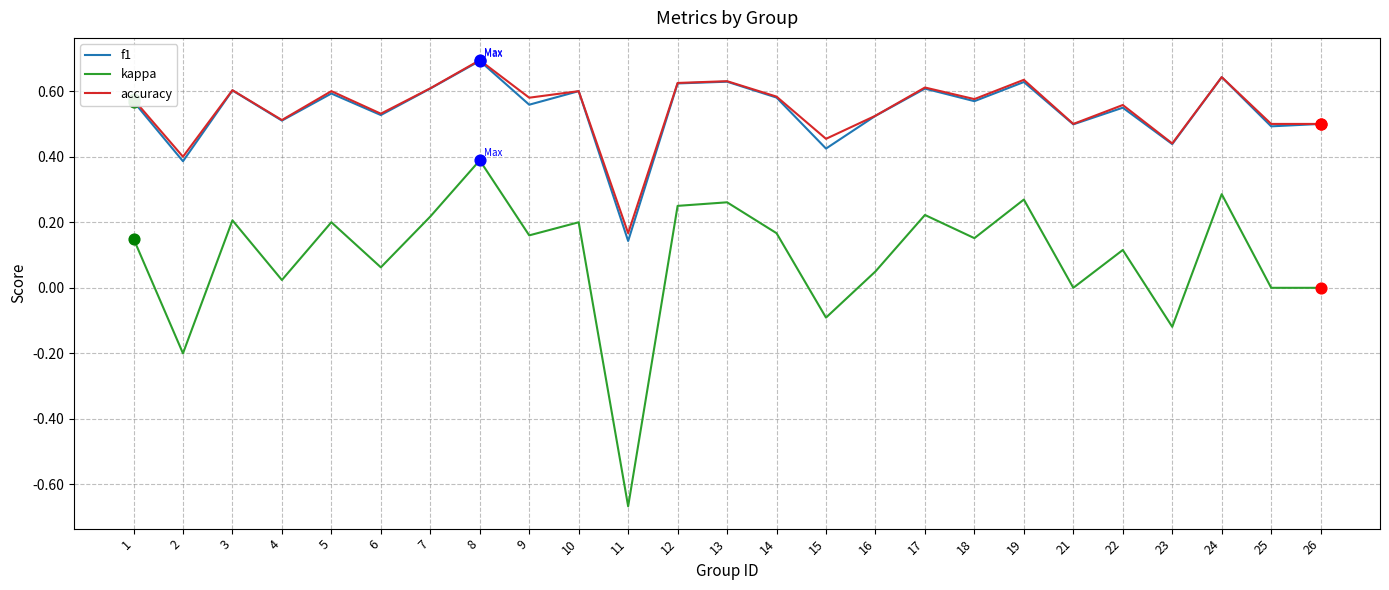

What is the total value across all series at 18?

1.3